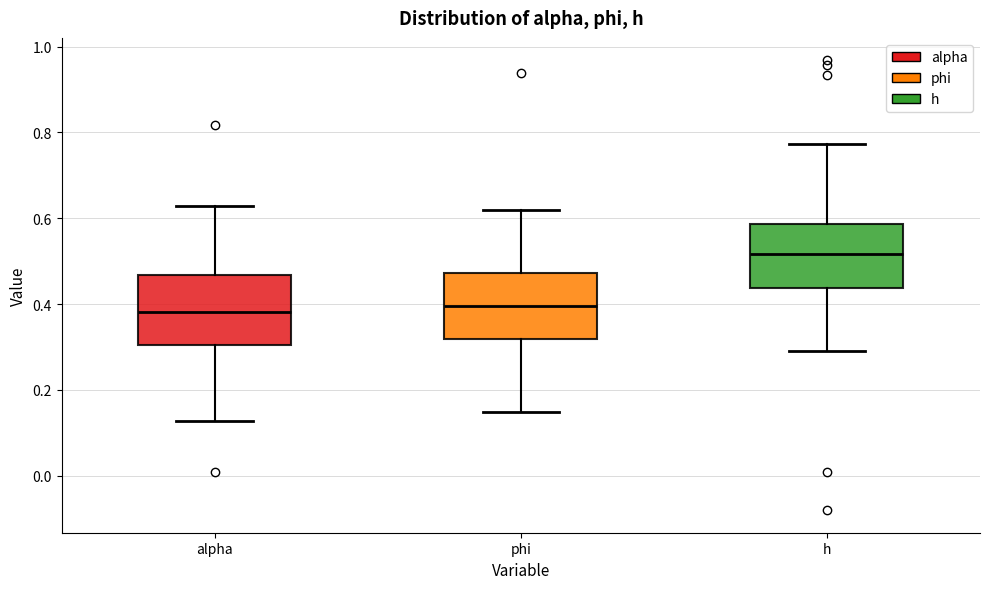

Where does the median line of the box for alpha sit on the y-axis? The values are not printed on the chart, so give them approximately, as read against the axis.

0.38